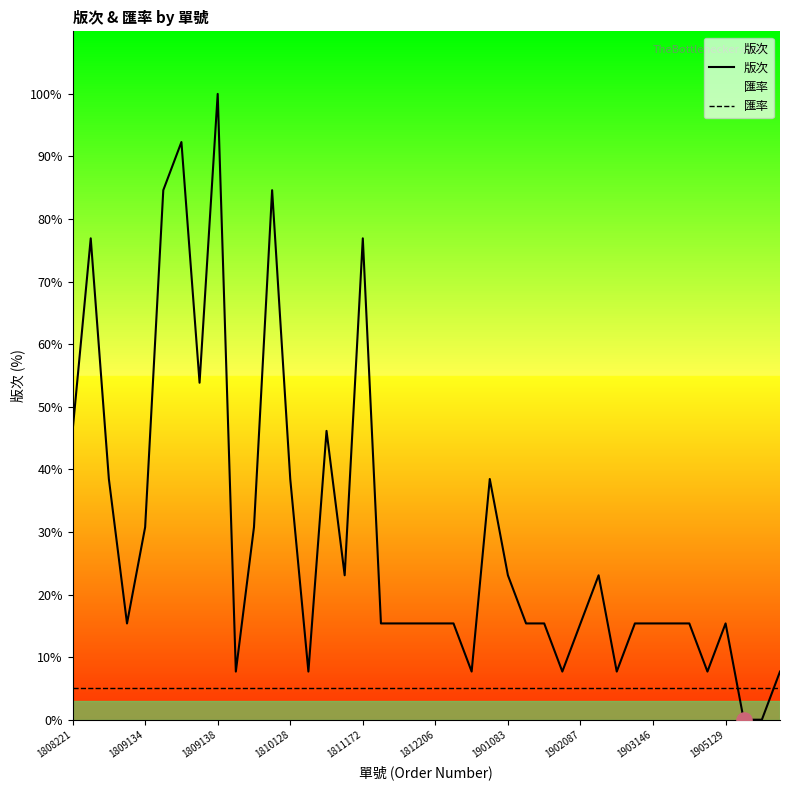

What is the total value across all series at 29?

28.1